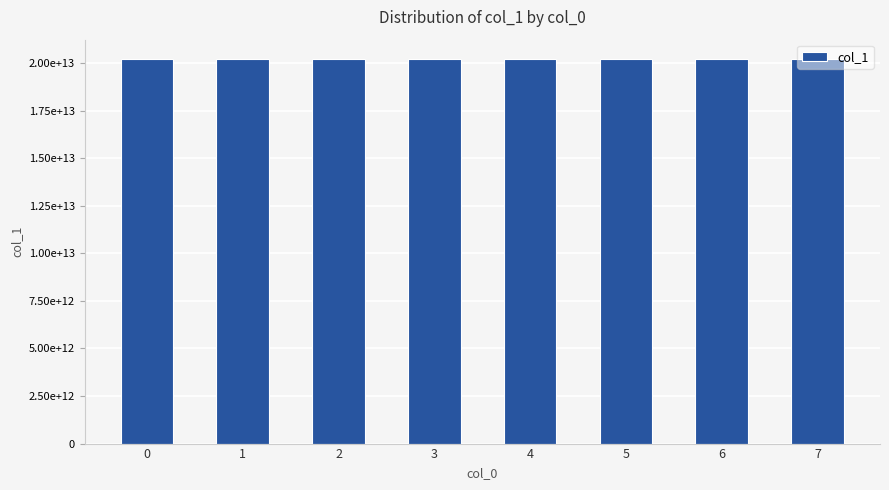

Are the bars horizontal?

No